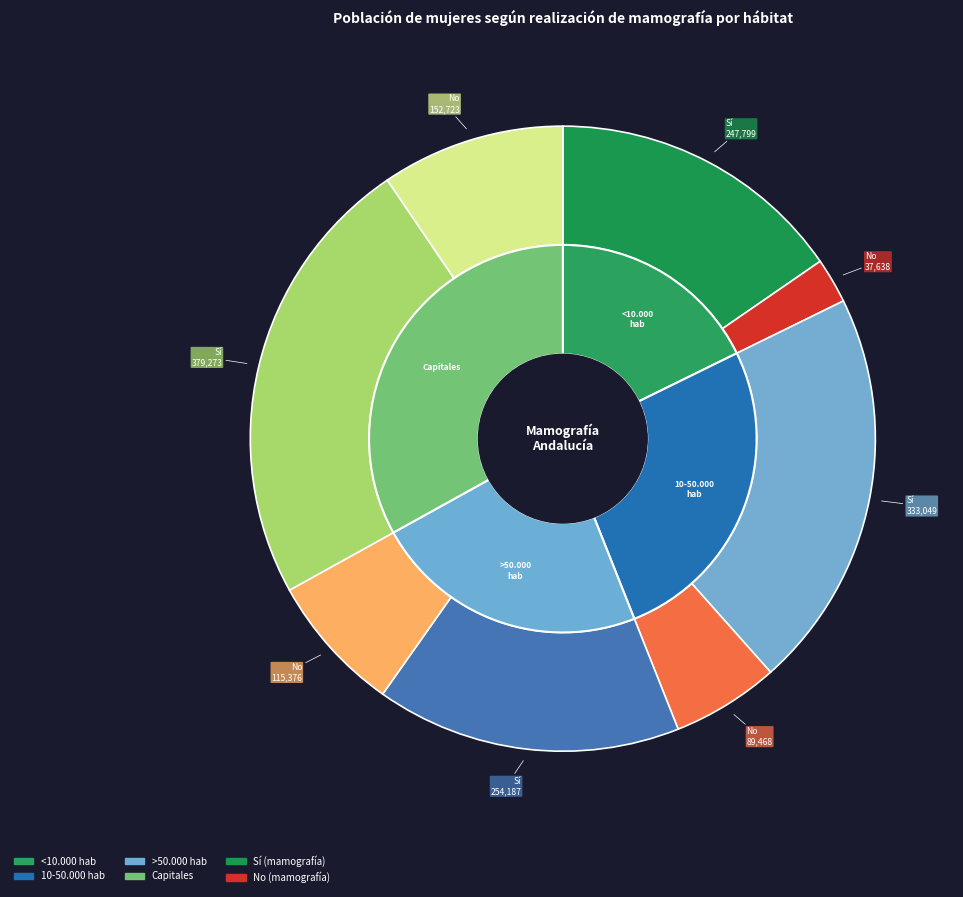

What is the smallest slice in the pie chart?

<10.000 hab - No